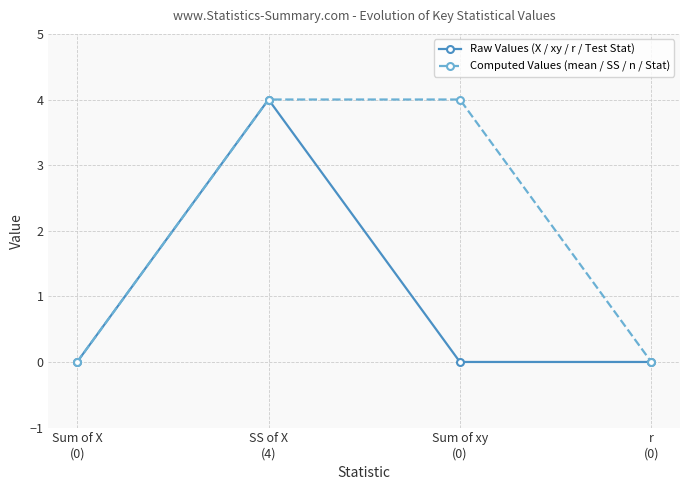

What is the difference between the maximum and minimum values in the Computed Values (mean / SS / n / Stat) series?

4